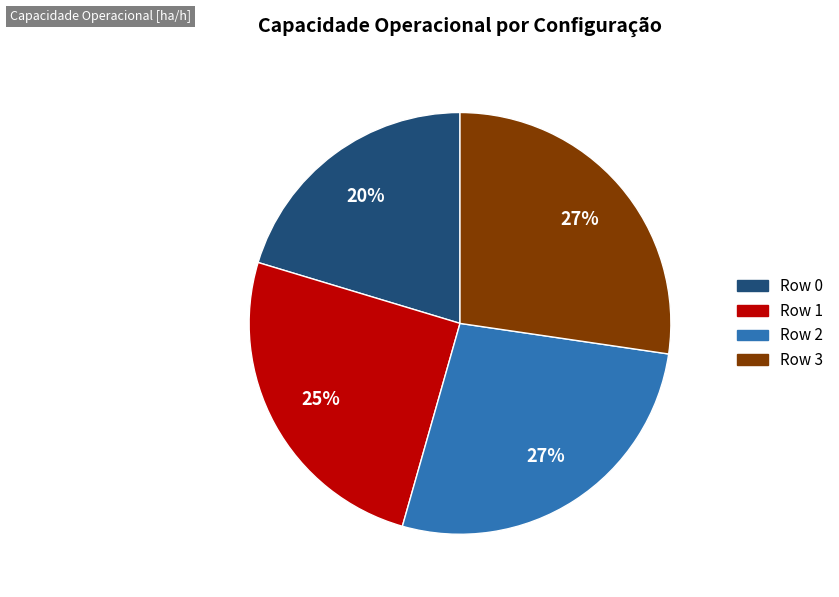

Does Row 2 account for over 50% of the chart?

No